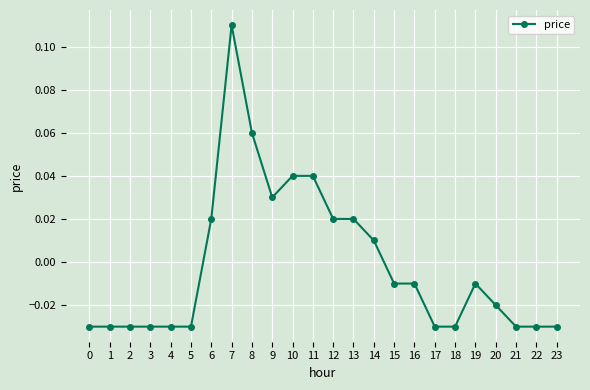

How many values are below 0?

15